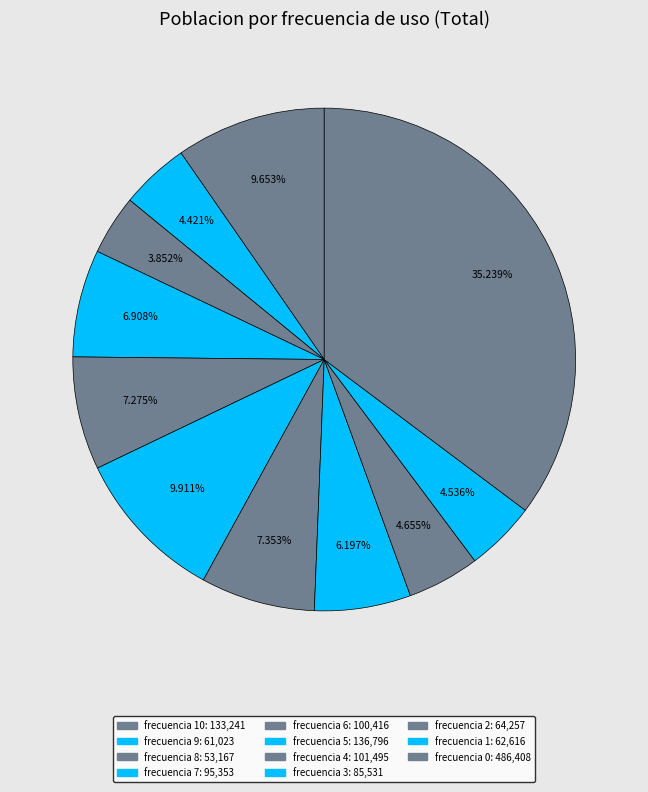

Which category has the smallest portion of the pie?

8